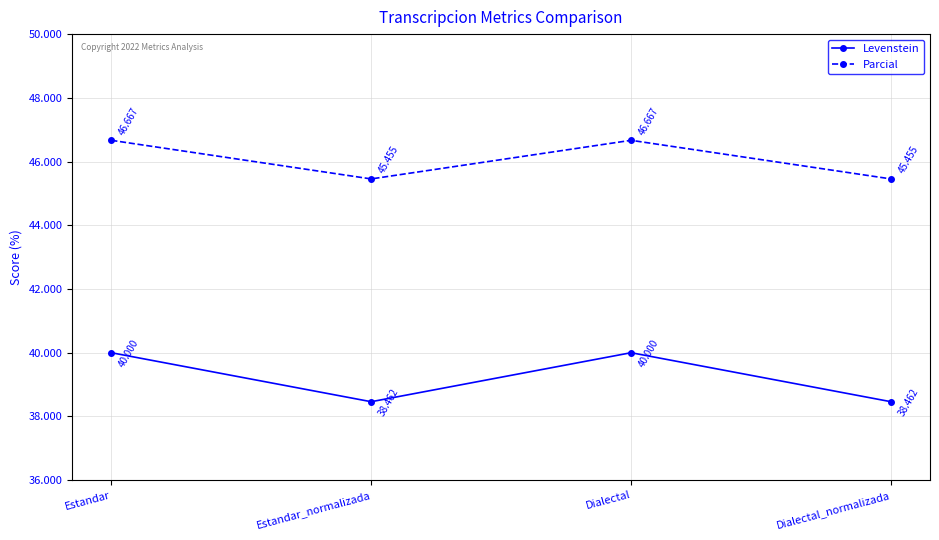

What is the average value of the Parcial series?

46.1